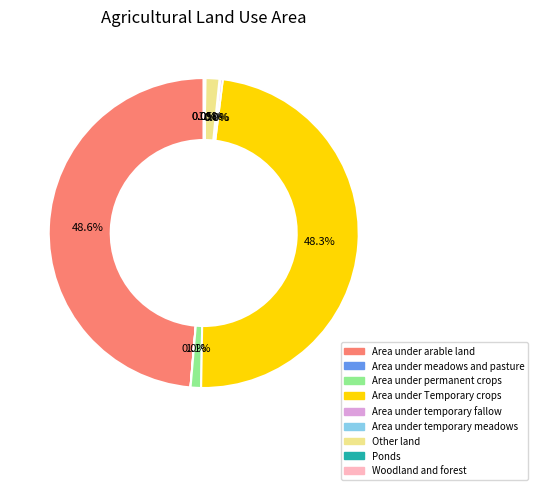

How many slices are in this pie chart?

9